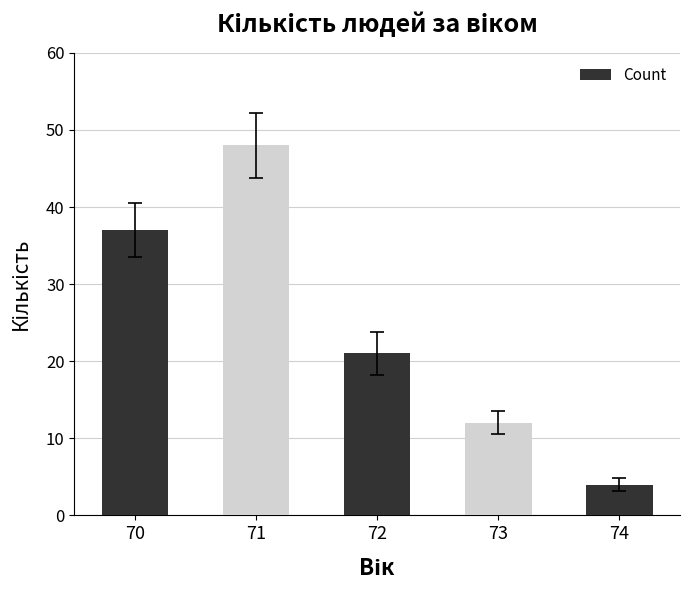

At which label is the value closest to 26?

72